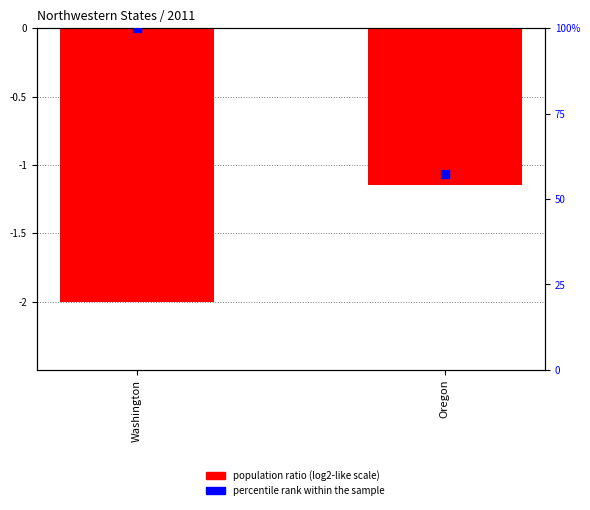

What is the total value across all series at Washington?

98.0